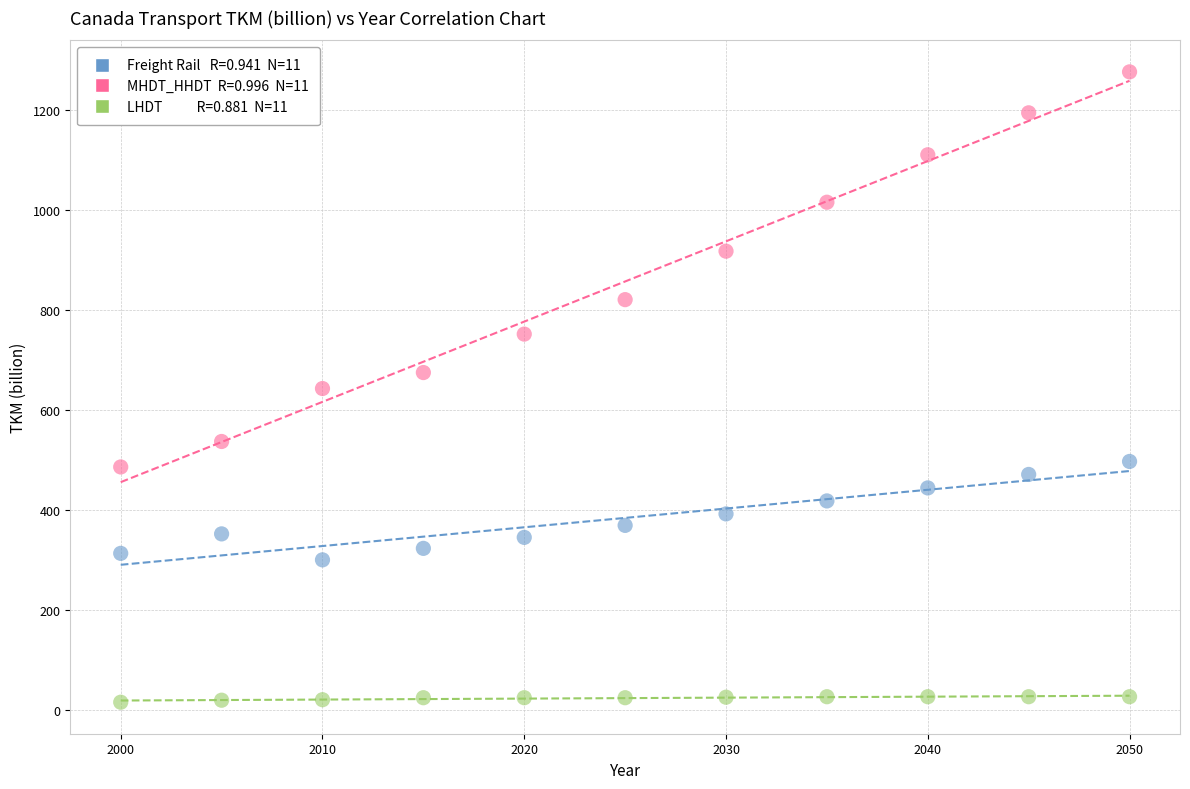

Across all data points, what is the range of X values (max minus min)?

50